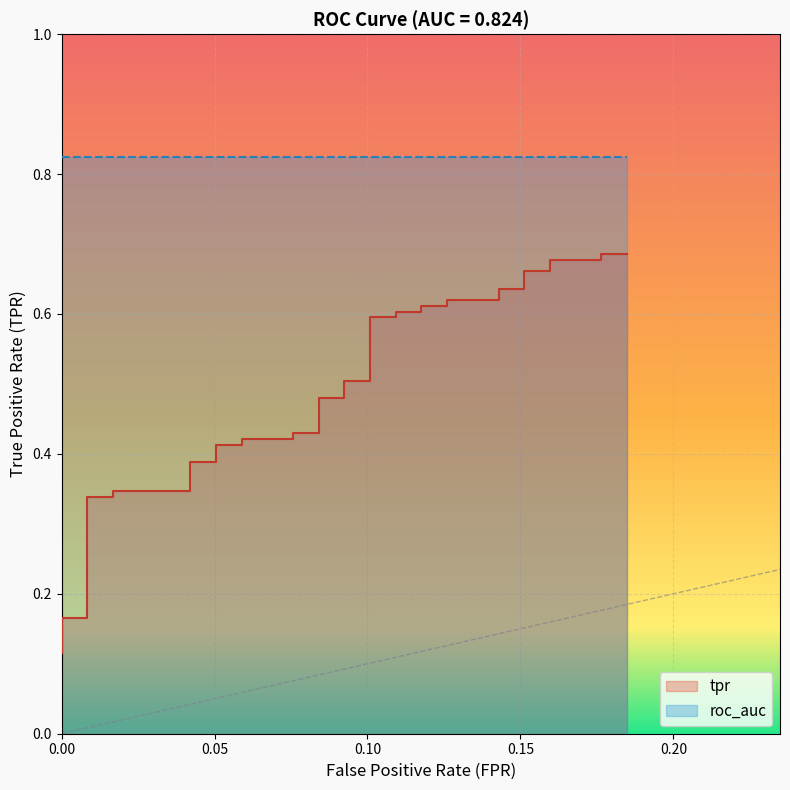

Does the chart display data point markers on the line(s)?

No